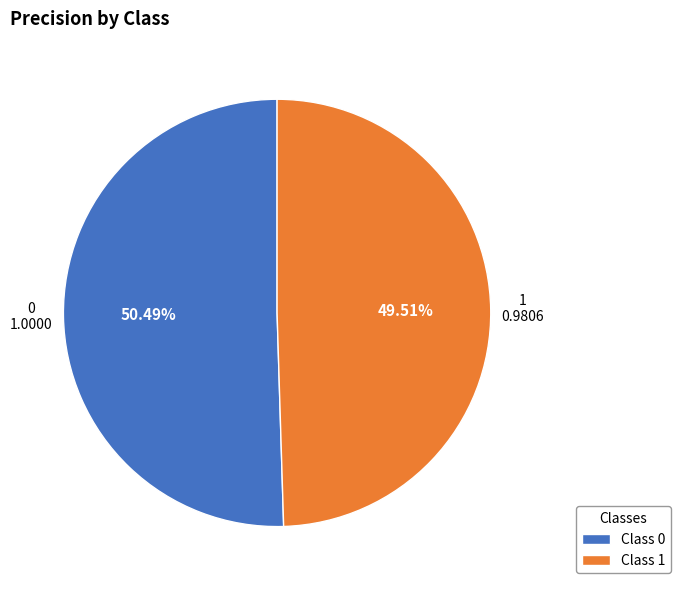

Rank the categories by value from highest to lowest.

Class 0, Class 1